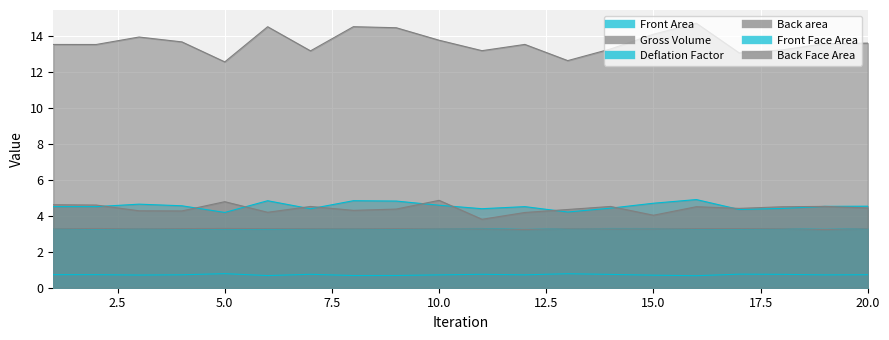

Between 12 and 16, which series saw the biggest shift?

Gross Volume